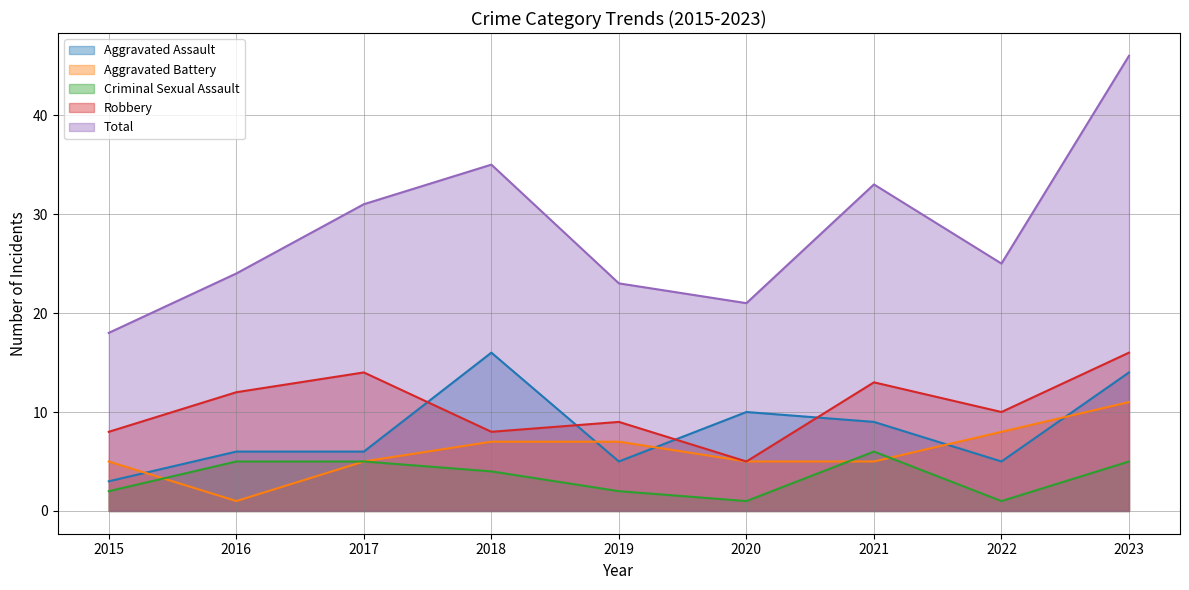

True or false: Total and Criminal Sexual Assault cross at least once.

False